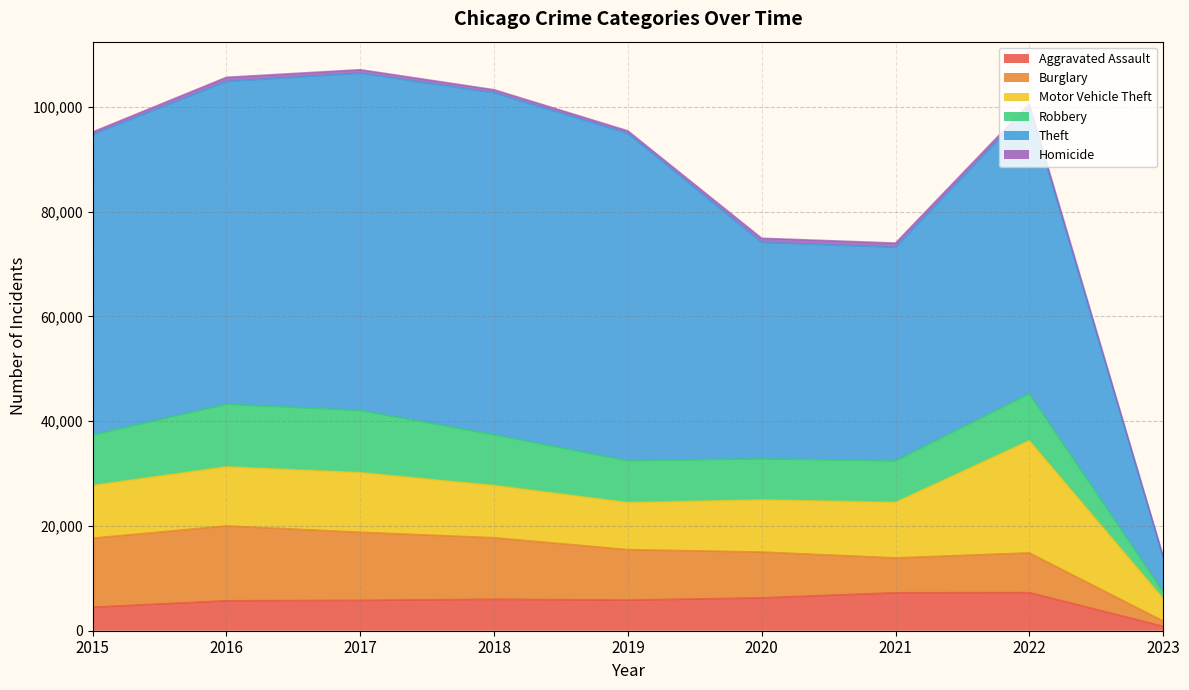

Read the Homicide value at 2022, to the nearest 50.

700